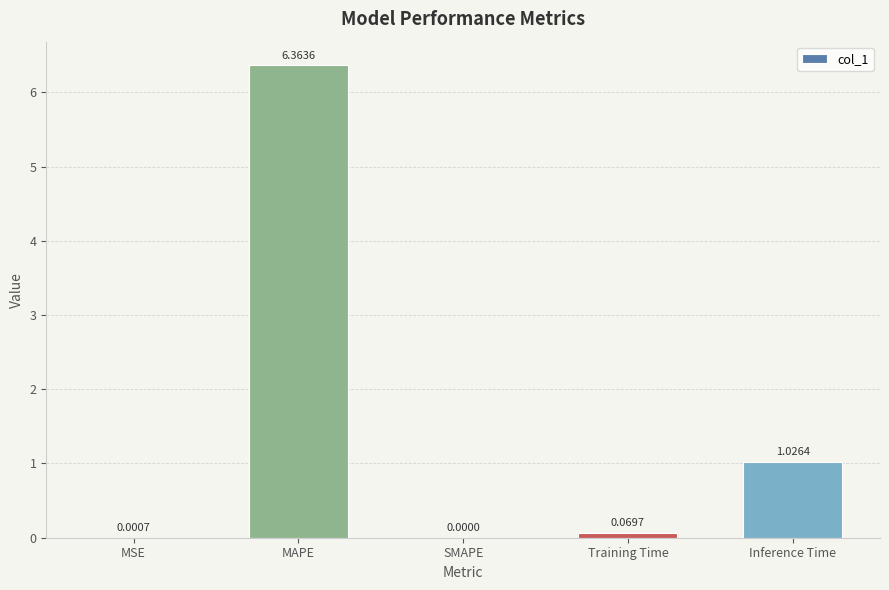

What is the average value?

1.5